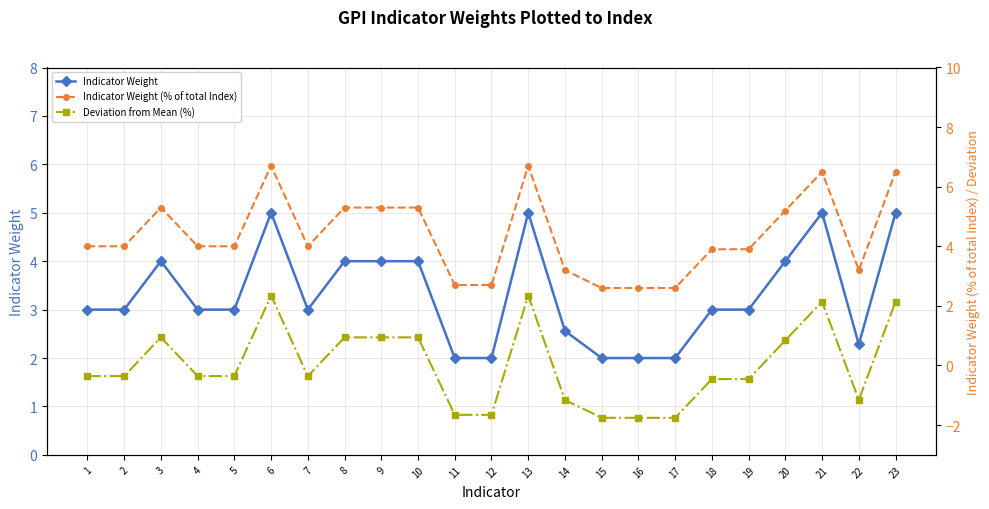

Read the Indicator Weight (% of total Index) value at 7.

4.0